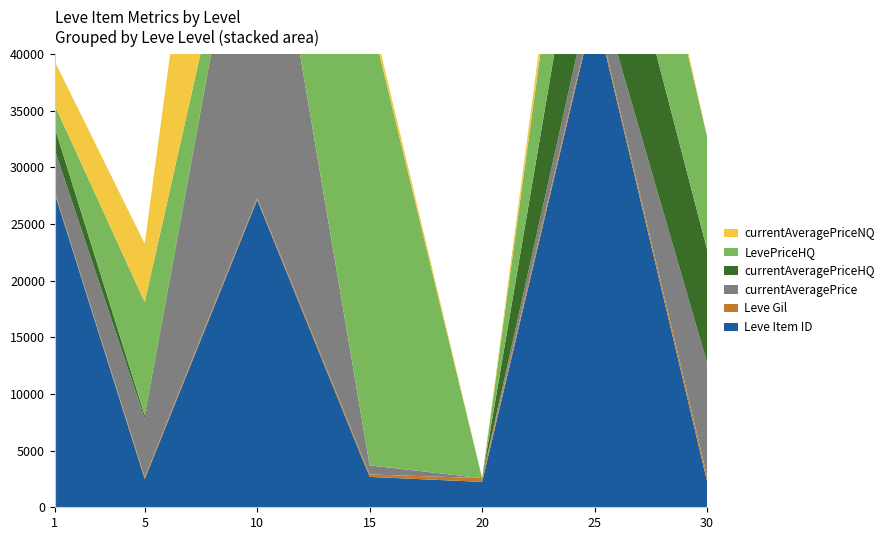

Reading right to left, list all the values displayed in this chart.

Leve Item ID: 30=2260	25=44147	20=2241	15=2680	10=27125	5=2494	1=27713
Leve Gil: 30=467	25=287	20=330	15=220	10=160	5=160	1=113
currentAveragePrice: 30=10000	25=2534	20=0	15=800	10=35000	5=5152	1=3724
currentAveragePriceHQ: 30=10000	25=14000	20=0	15=0	10=0	5=305	1=1966
LevePriceHQ: 30=10000	25=14000	20=0	15=39800	10=0	5=10000	1=1966
currentAveragePriceNQ: 30=0	25=2418	20=0	15=800	10=35000	5=5152	1=3866